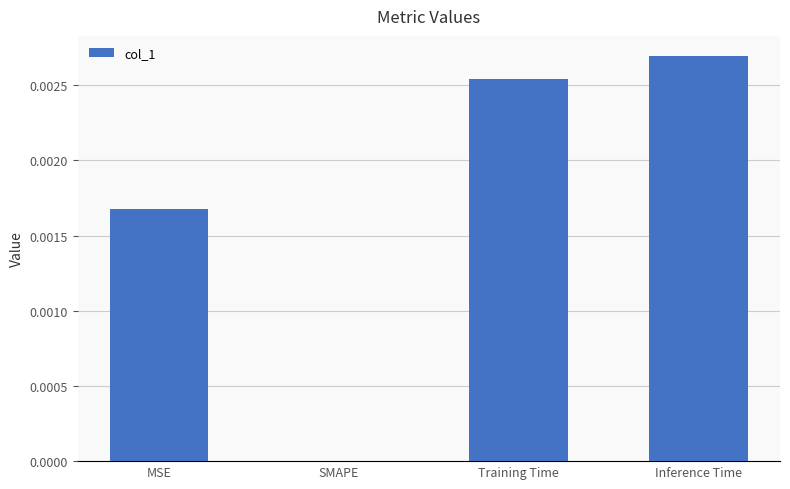

Between SMAPE and MSE, which is larger?

MSE